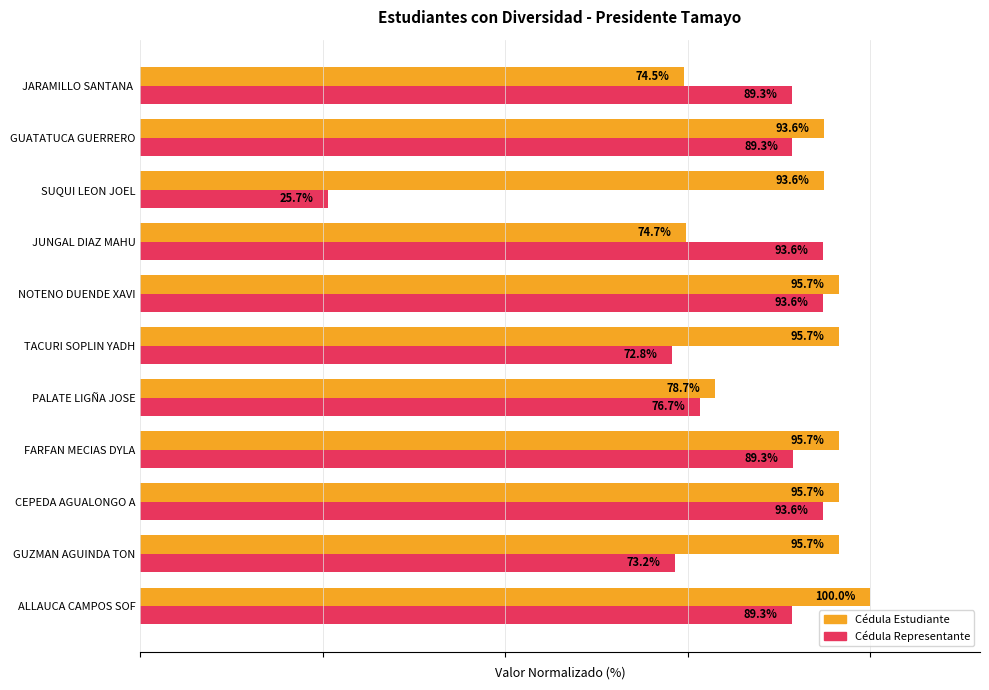

Which series has the largest total across all categories?

Cédula Estudiante